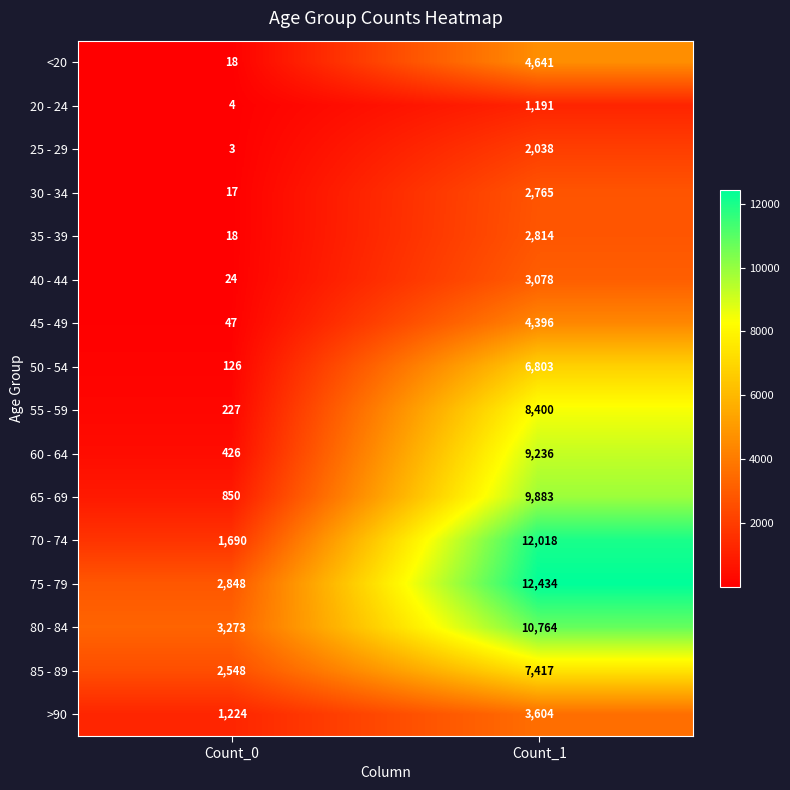

The value of 65 - 69 at Count_1 is 9883. True or false?

True